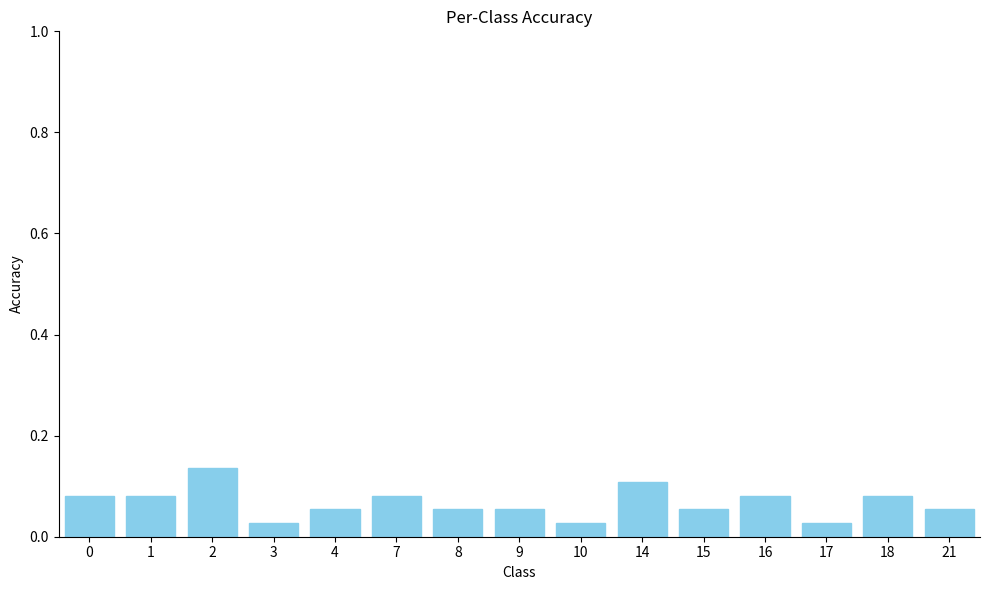

The chart shows a value of 0.1 at 7. True or false?

True